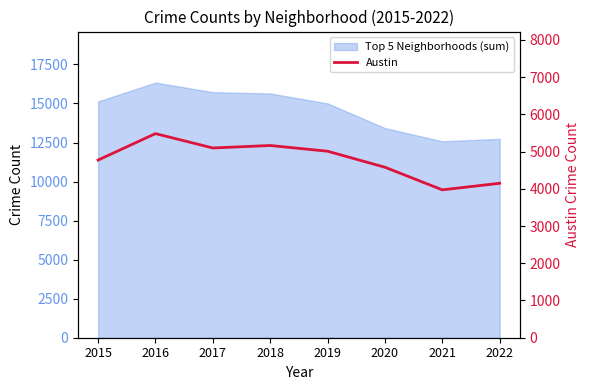

Where is the first local maximum?

2016